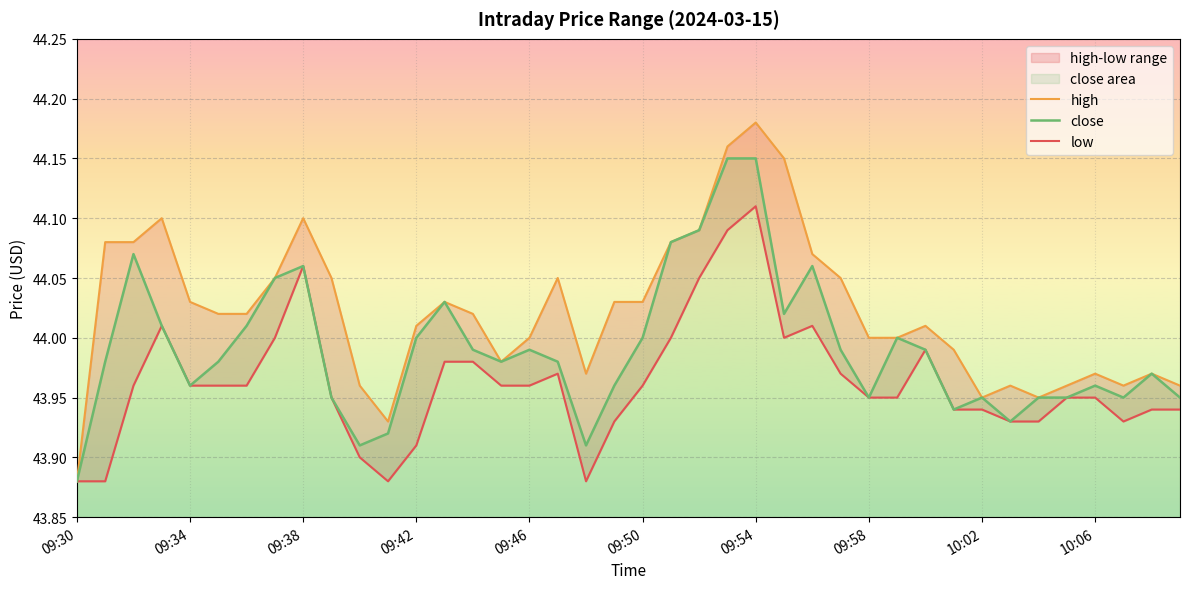

True or false: high and close cross at least once.

False